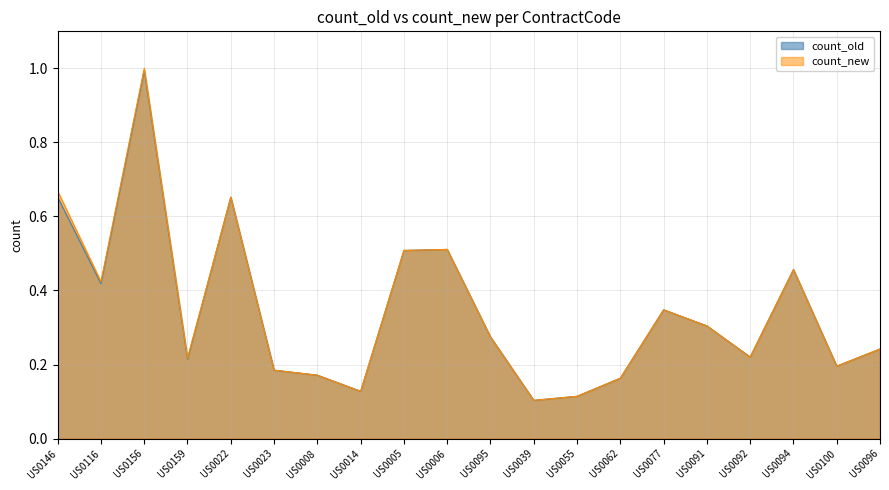

Reading left to right, what are all the values shown in this chart?

count_old: US0146=0.7	US0116=0.4	US0156=1.0	US0159=0.2	US0022=0.7	US0023=0.2	US0008=0.2	US0014=0.1	US0005=0.5	US0006=0.5	US0095=0.3	US0039=0.1	US0055=0.1	US0062=0.2	US0077=0.3	US0091=0.3	US0092=0.2	US0094=0.5	US0100=0.2	US0096=0.2
count_new: US0146=0.7	US0116=0.4	US0156=1.0	US0159=0.2	US0022=0.7	US0023=0.2	US0008=0.2	US0014=0.1	US0005=0.5	US0006=0.5	US0095=0.3	US0039=0.1	US0055=0.1	US0062=0.2	US0077=0.3	US0091=0.3	US0092=0.2	US0094=0.5	US0100=0.2	US0096=0.2